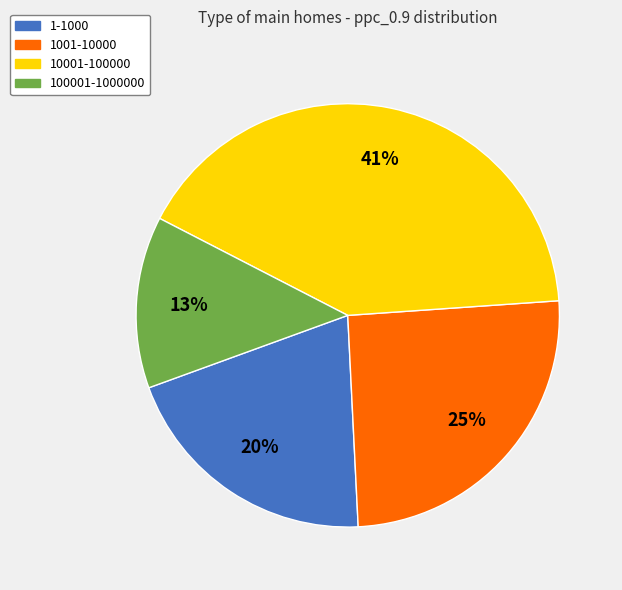

Count the number of slices in the pie.

4